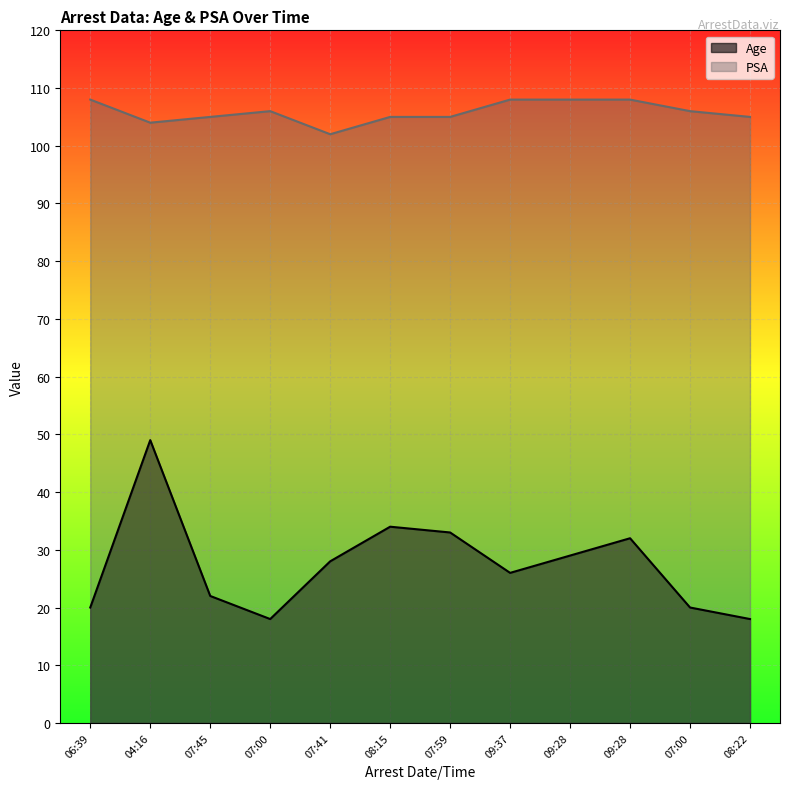

Rank the series by their average value, from lowest to highest.

Age, PSA